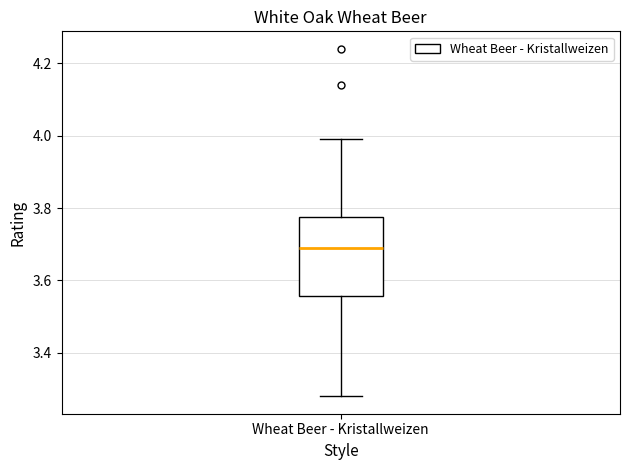

Transcribe this box plot: give where the median line is, the range the box spans, and where the two whiskers end, as read against the y-axis. The values are not printed on the chart, so give them approximately, as read against the axis.

median 3.70, box 3.56 to 3.78, whiskers 3.28 to 4.00